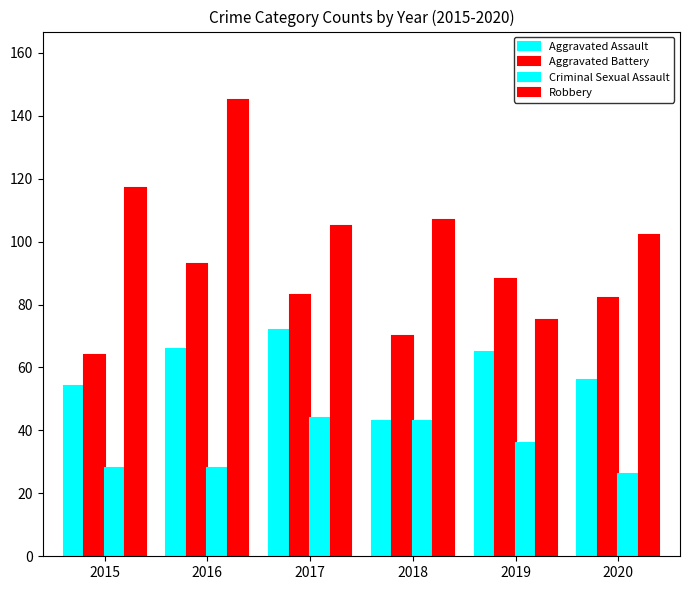

What is the difference between the highest and lowest values at 2020?

76